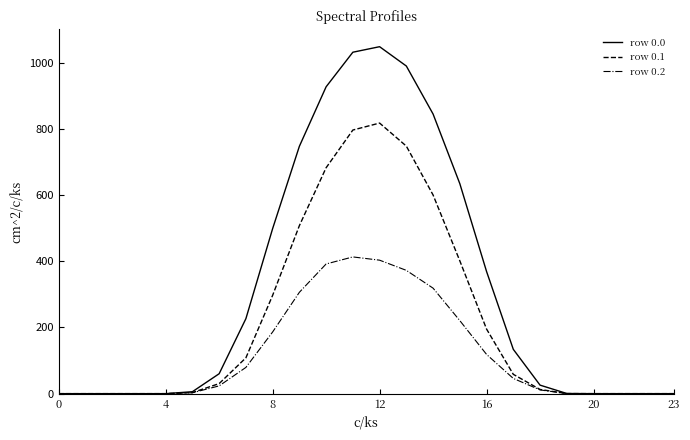

Rank the series by their maximum value, from lowest to highest.

row 0.2, row 0.1, row 0.0